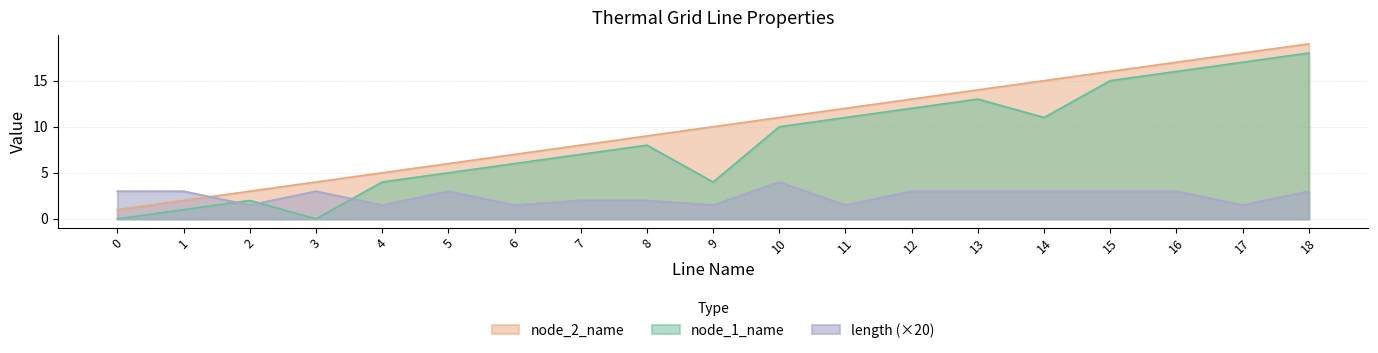

List the series in order of their peak value, highest first.

node_2_name, node_1_name, length (×20)